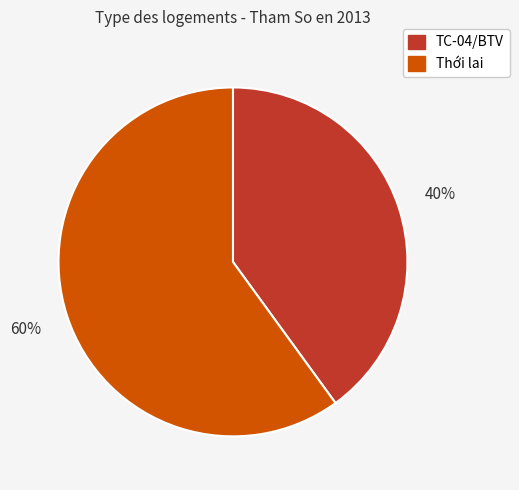

Combined, do Thới lai and TC-04/BTV account for over 50%?

Yes